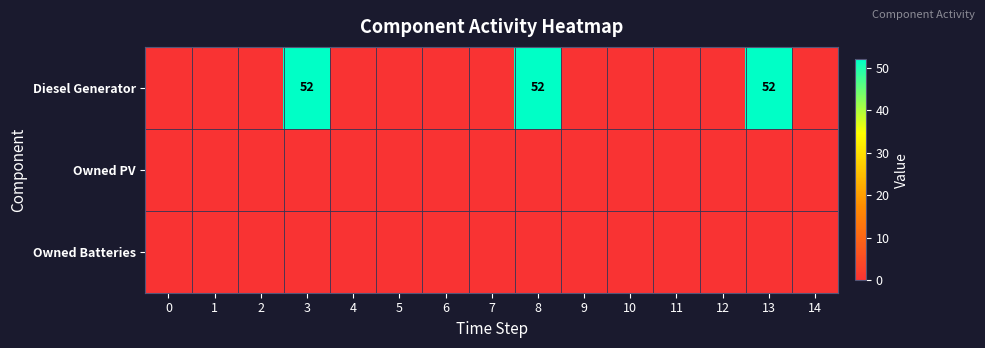

At how many categories does at least one series exceed 37?

3